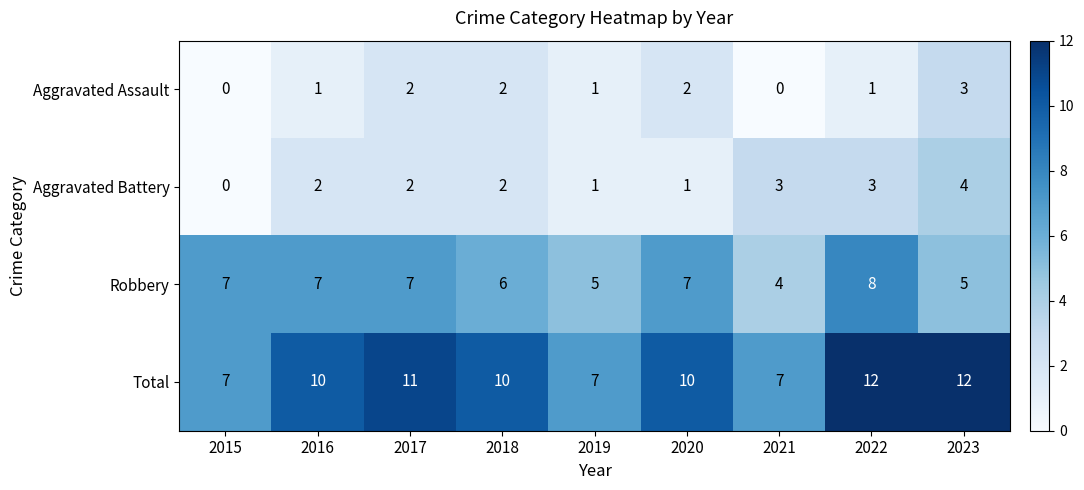

Between 2017 and 2019, which series saw the biggest shift?

Total